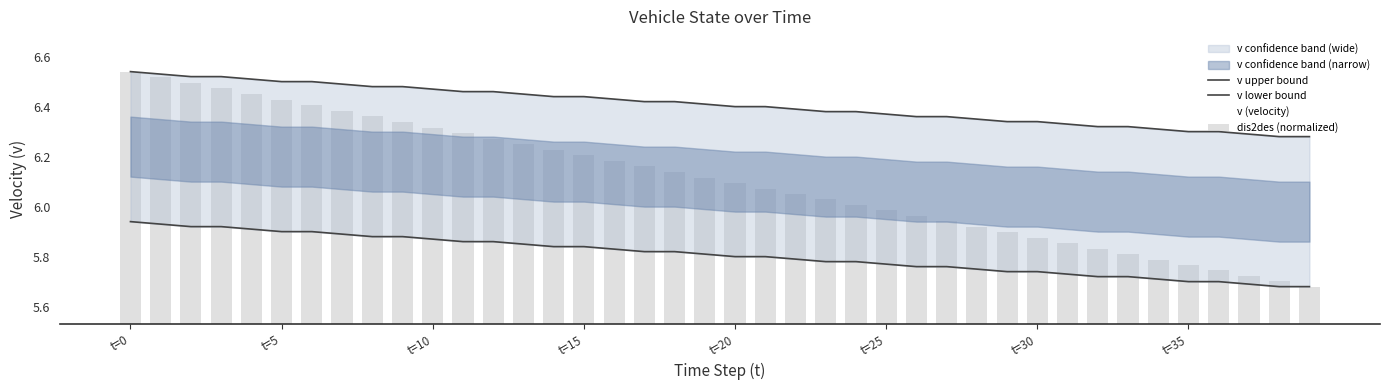

Which series has the largest range (max minus min)?

dis2des (normalized)